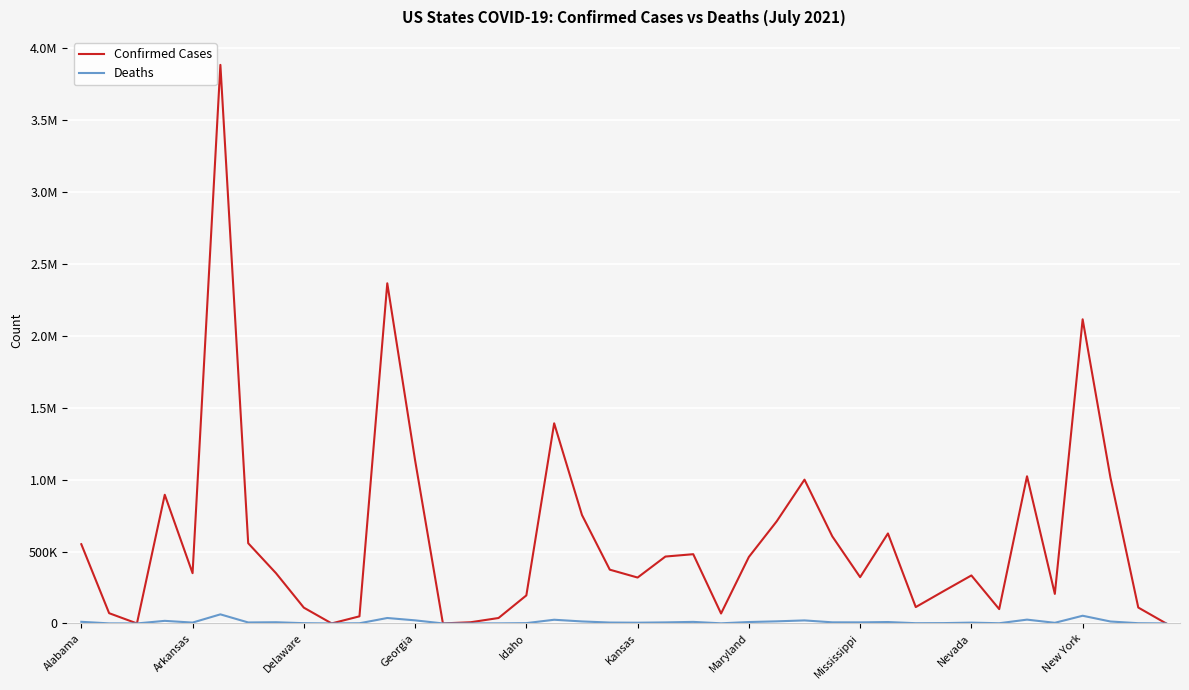

True or false: Confirmed Cases and Deaths cross at least once.

False